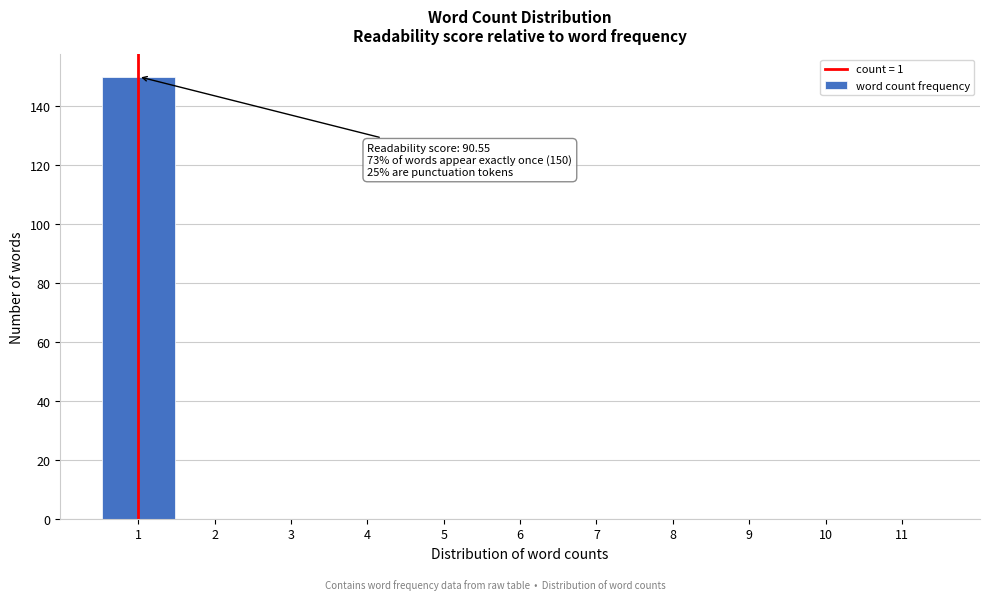

Which range on the x-axis has the tallest bar?

0.5 to 1.5